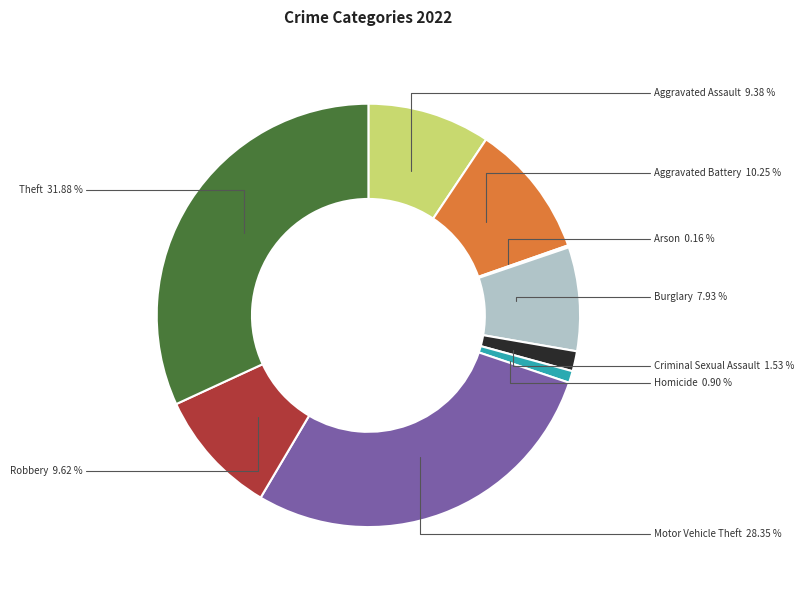

To the nearest percent, what is the difference between the Aggravated Assault and Theft slice percentages?

22%